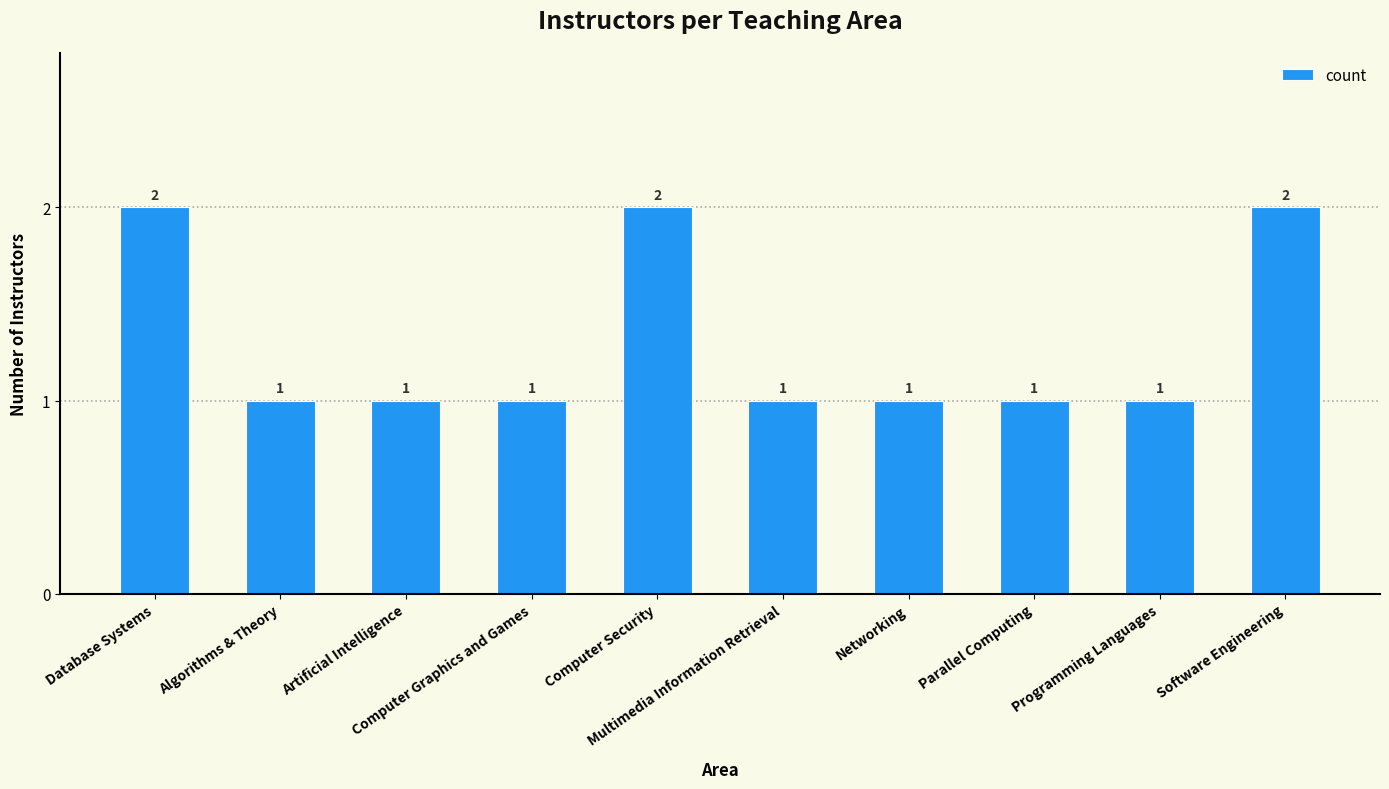

Count the values in the range 1 to 2.

10